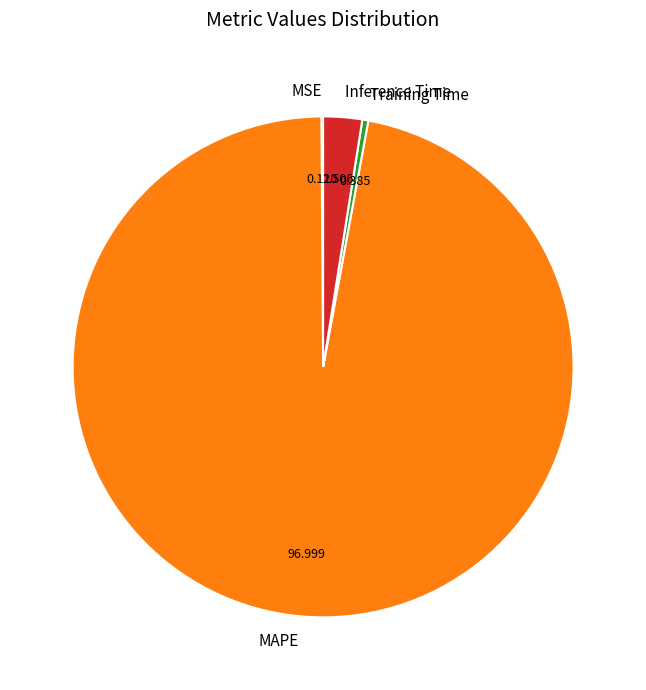

Which has a higher value, Training Time or Inference Time?

Inference Time